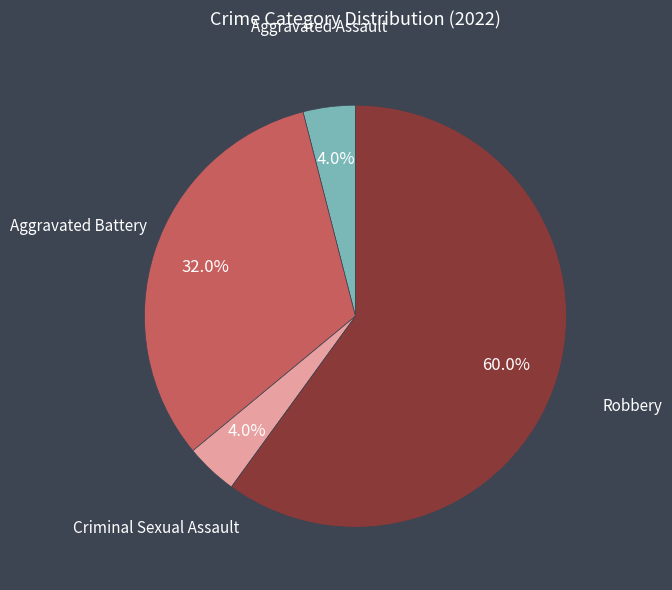

Which slice is the largest?

Robbery